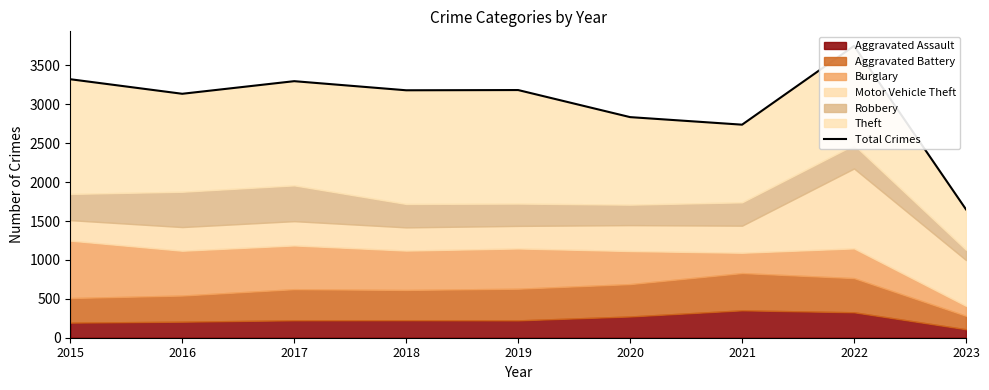

How many data points are less than 3180?

4